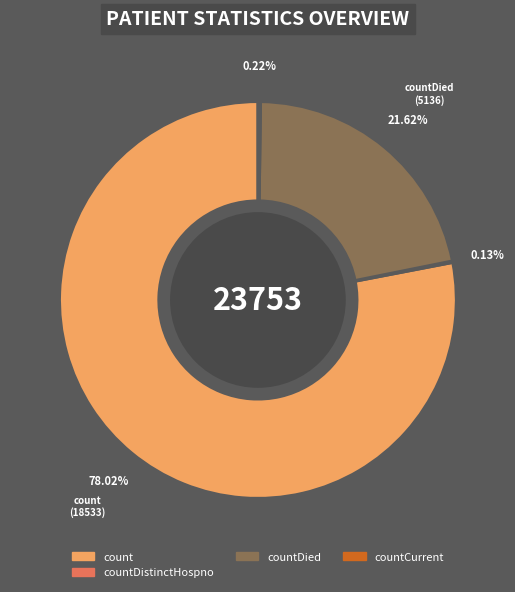

Does any single category account for the majority?

Yes